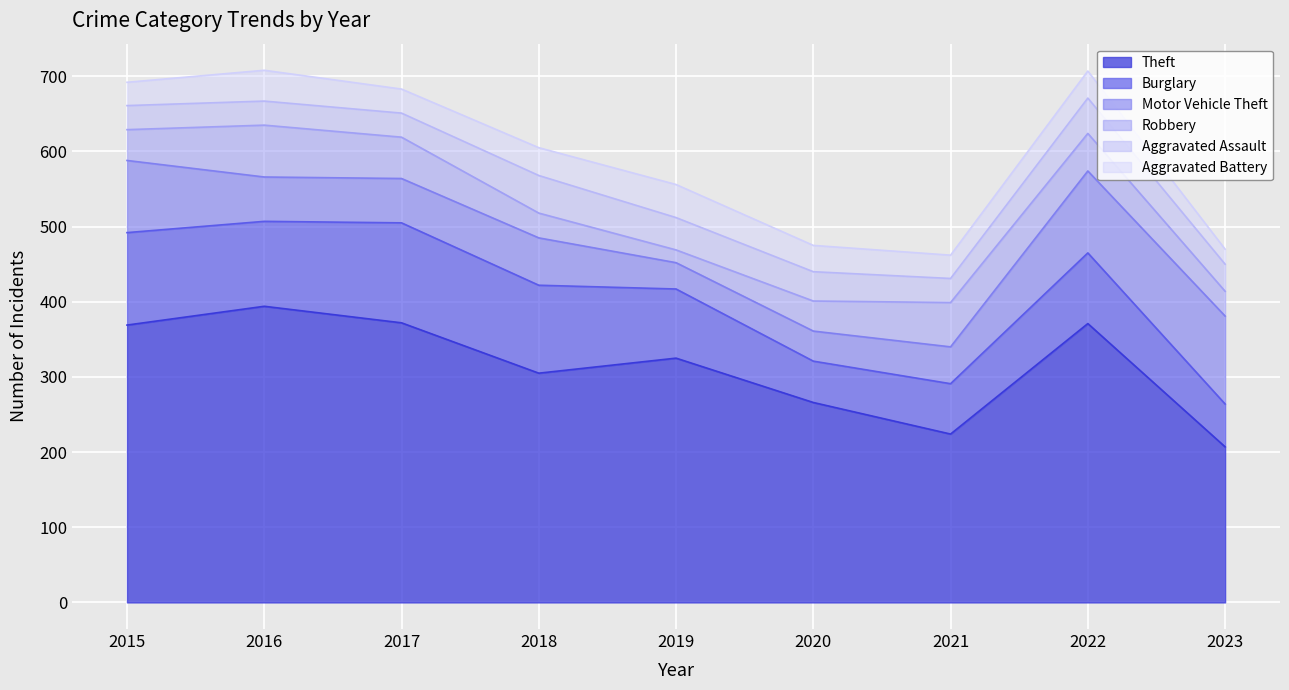

What is the difference between the maximum and minimum values in the Burglary series?

78